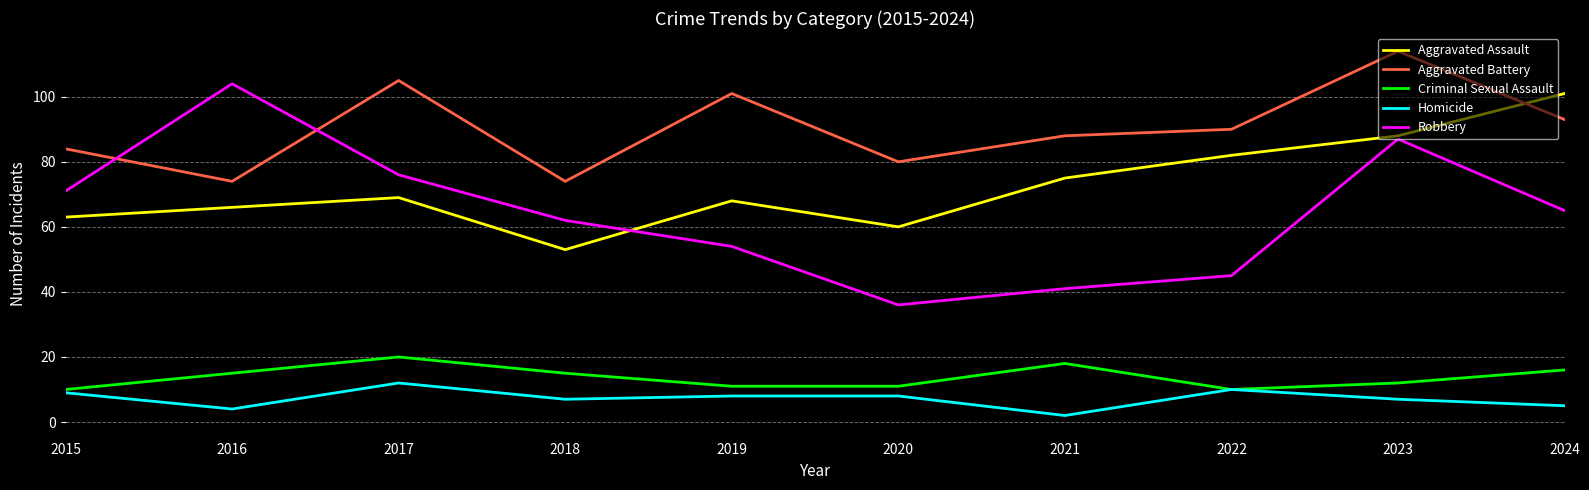

What is the maximum value for Homicide?

12